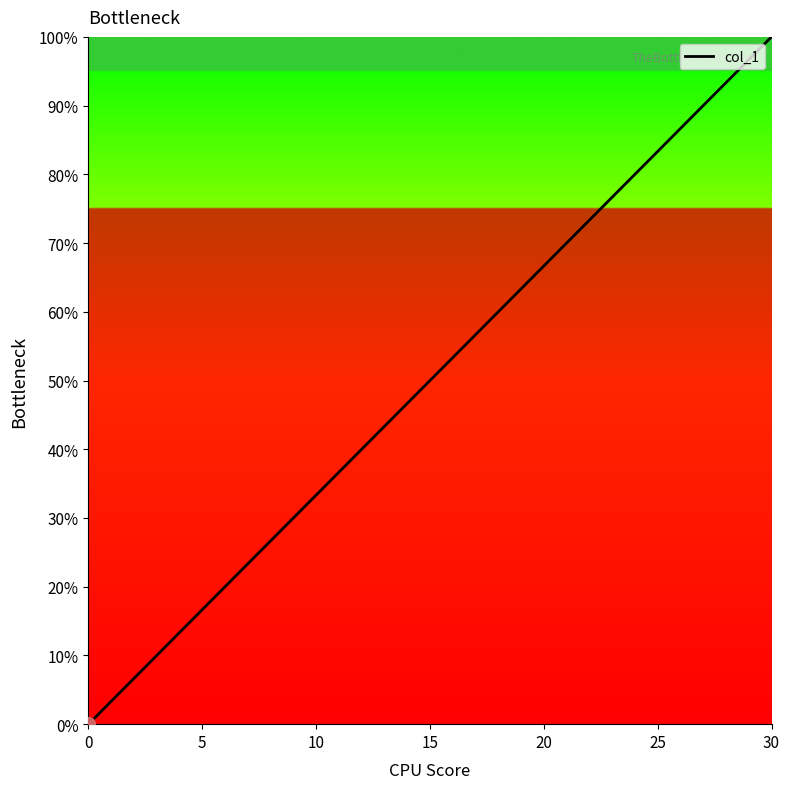

Count the values in the range 0 to 1.

4